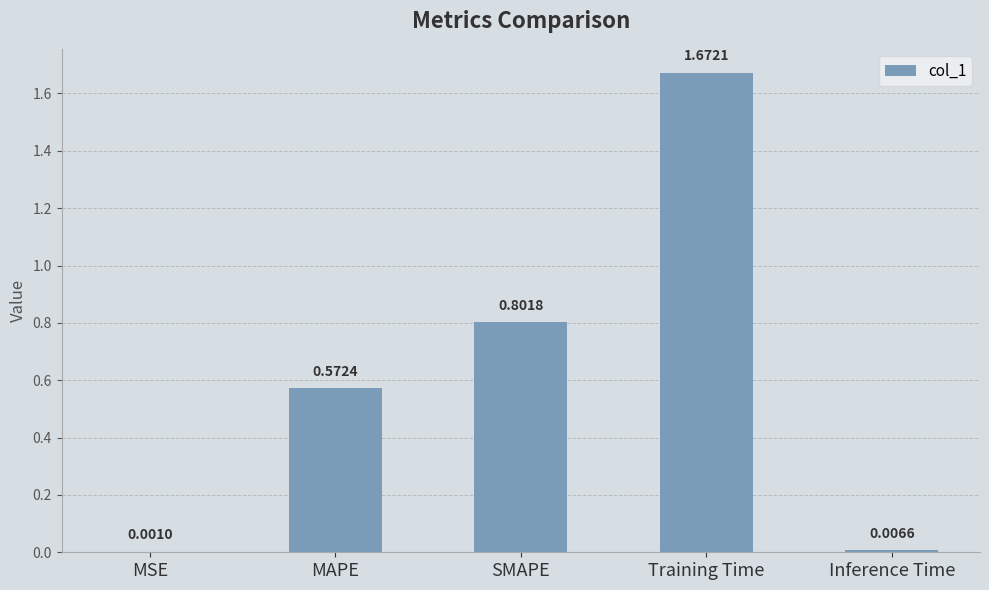

Which category has the highest value across all series?

Training Time